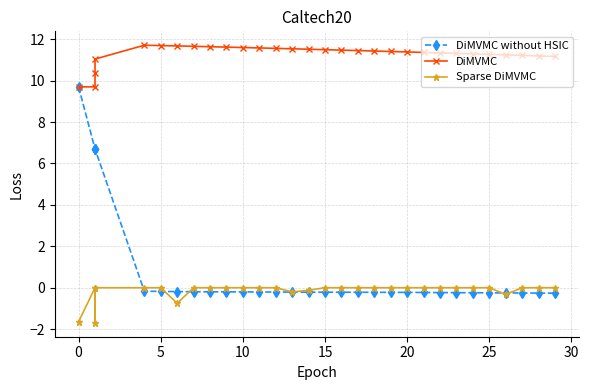

What is the label of the 28th point from the right?

5